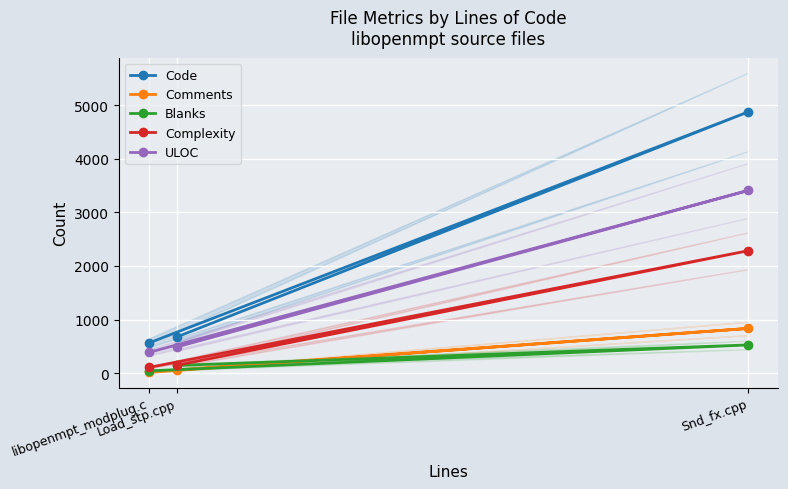

At which label does Code reach its minimum?

libopenmpt_modplug.c